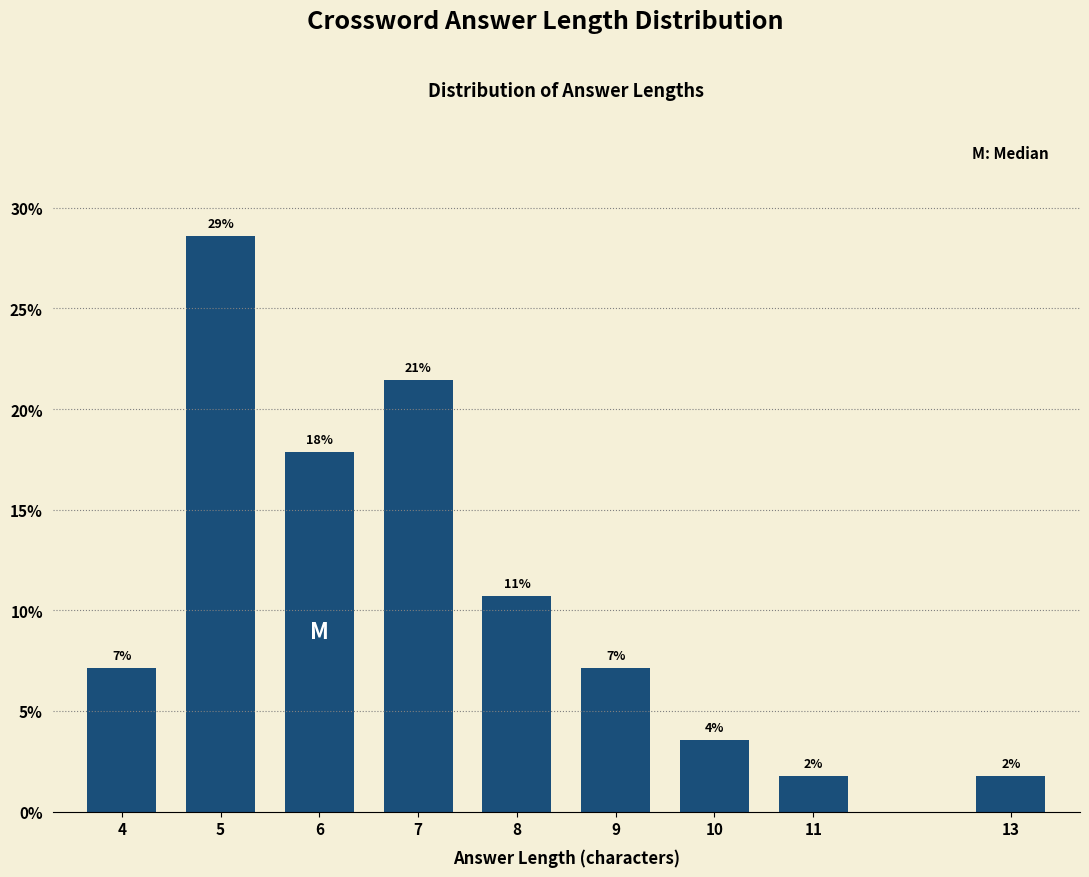

Are the bars horizontal?

No